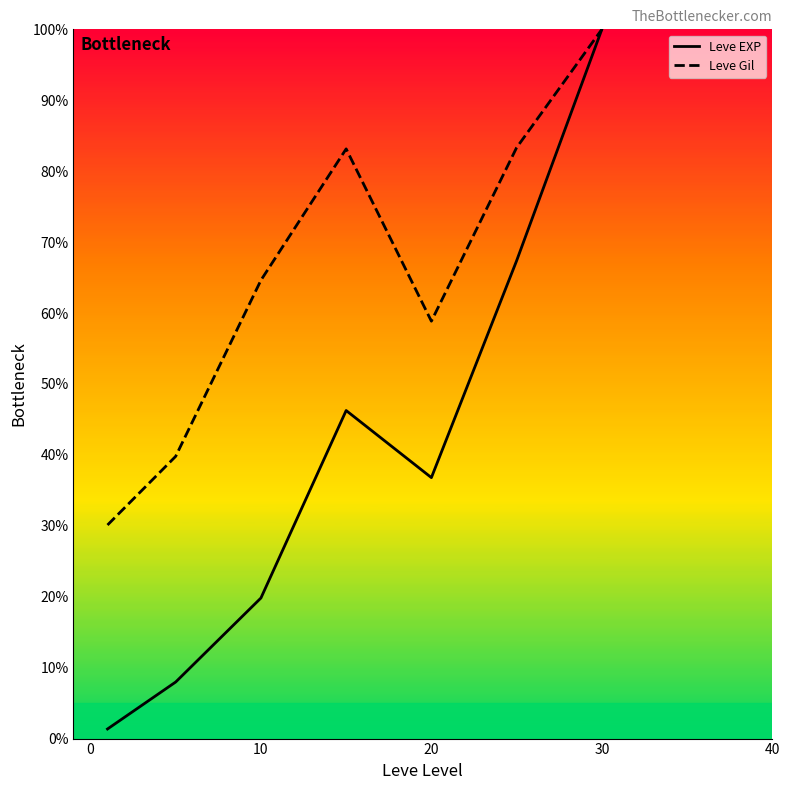

The value of Leve EXP at 10 is 13.1. True or false?

False